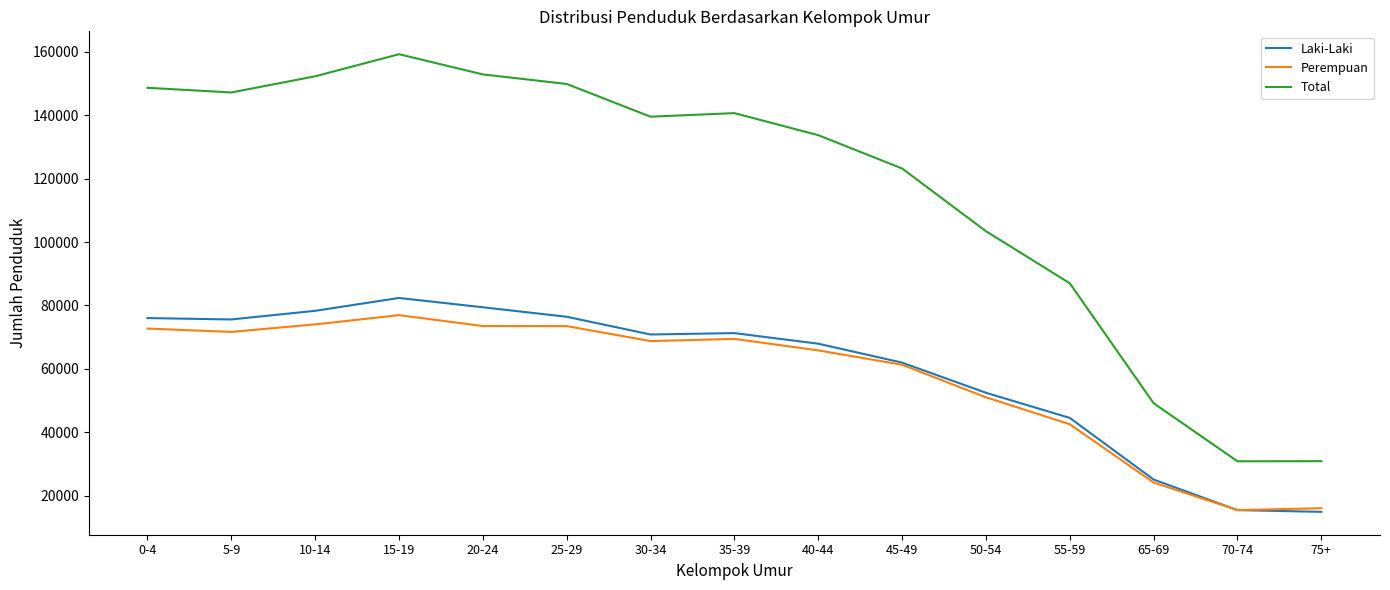

What is the sum of the Laki-Laki values at 30-34 and 75+?

85662